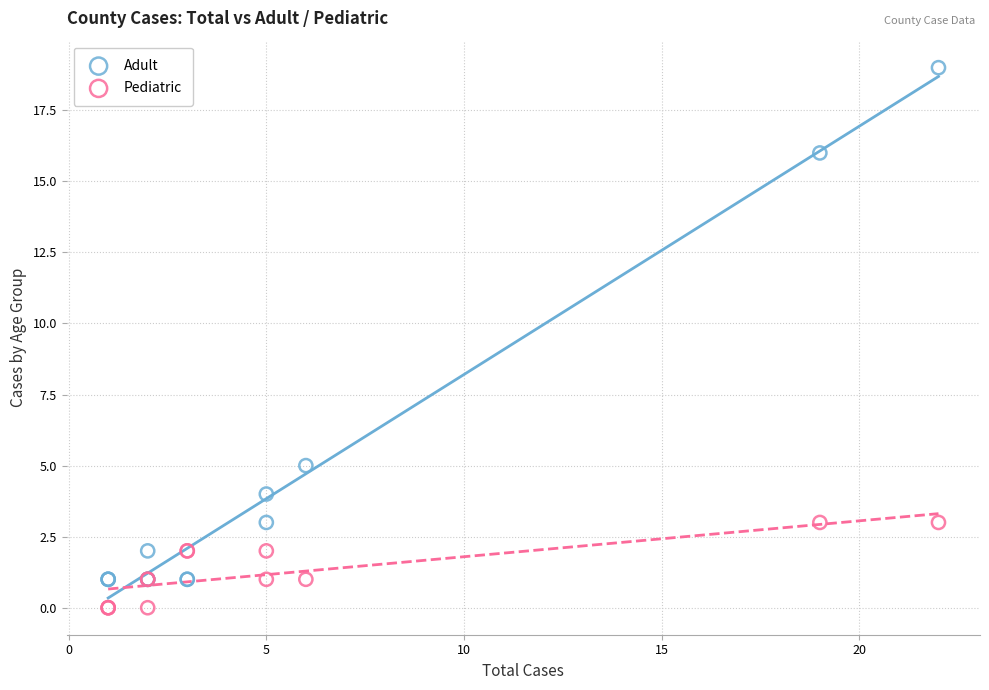

What are all the series names shown in the legend?

Adult, Pediatric